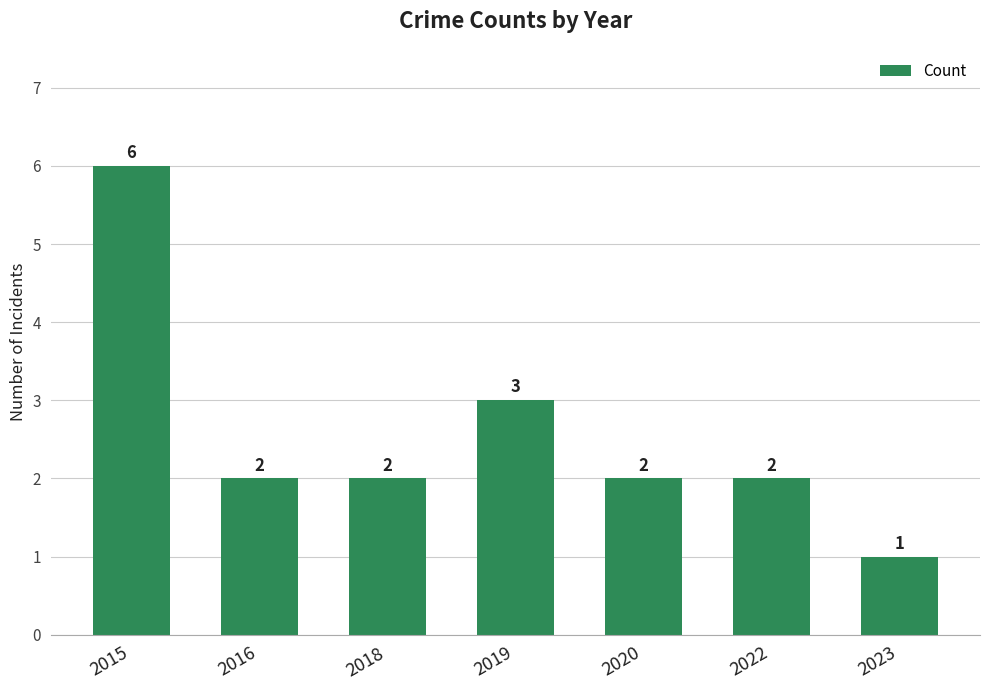

How many values are between 2 and 3?

5